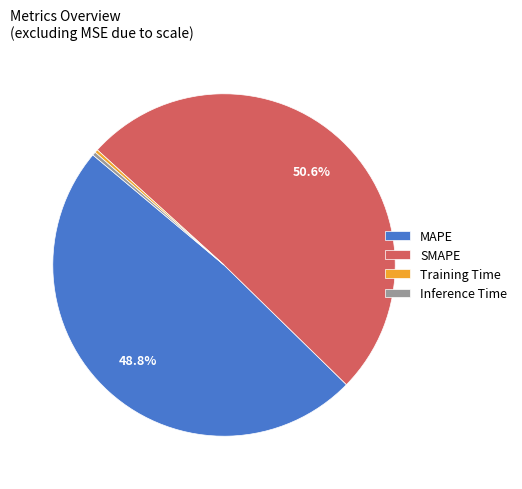

Is SMAPE the majority of the pie?

Yes